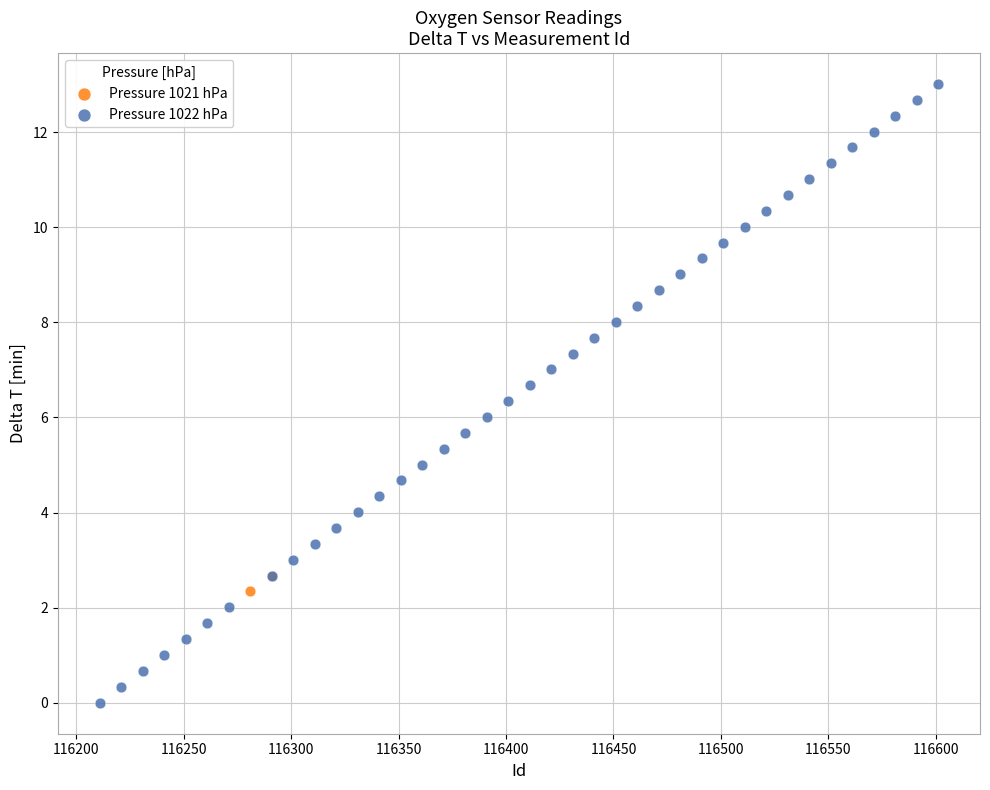

What are all the series names shown in the legend?

Pressure 1021 hPa, Pressure 1022 hPa